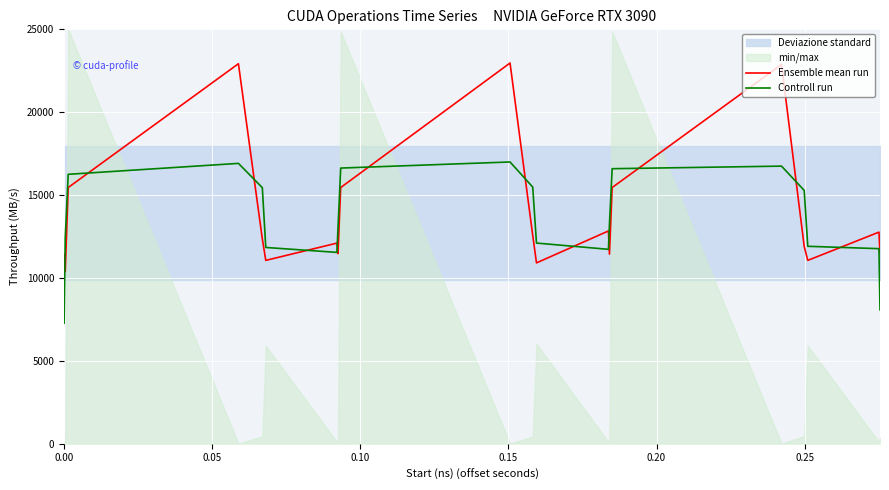

True or false: Ensemble mean run and Controll run intersect in this chart.

True